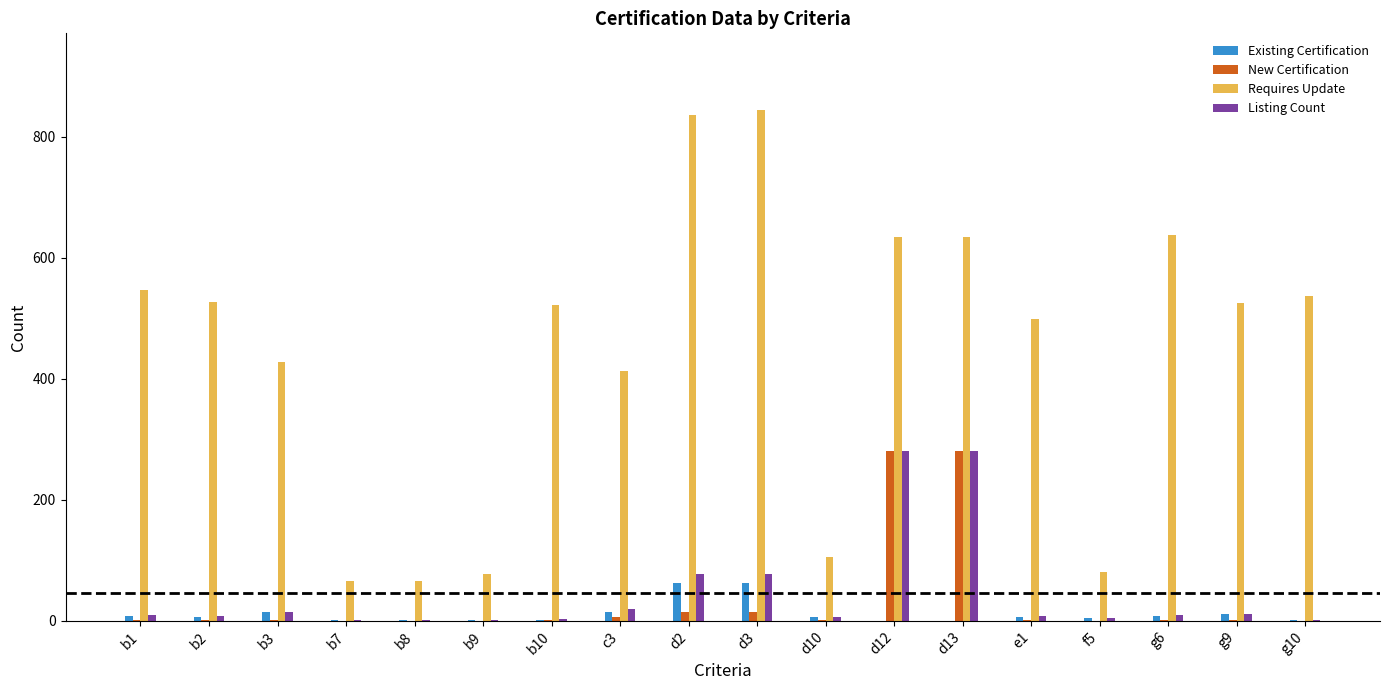

Which series has the largest total across all categories?

Requires Update